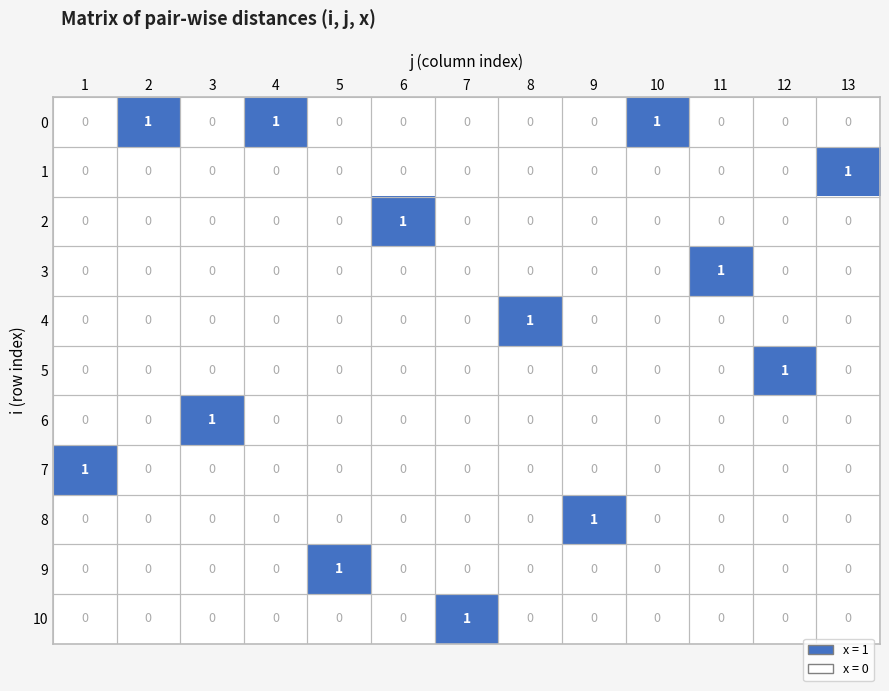

At how many categories does at least one series exceed 0?

13